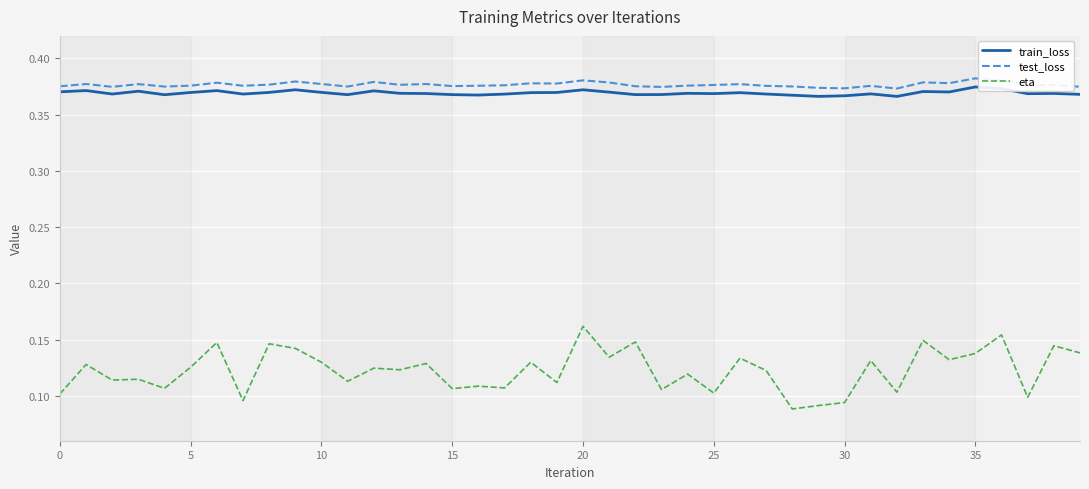

Which series has the widest spread of values?

eta